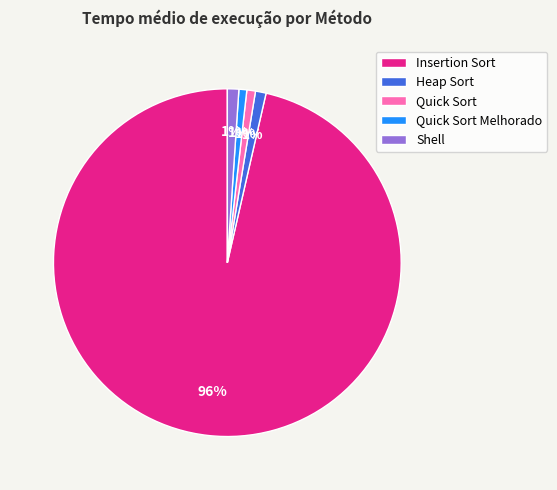

Between Heap Sort and Insertion Sort, which is larger?

Insertion Sort